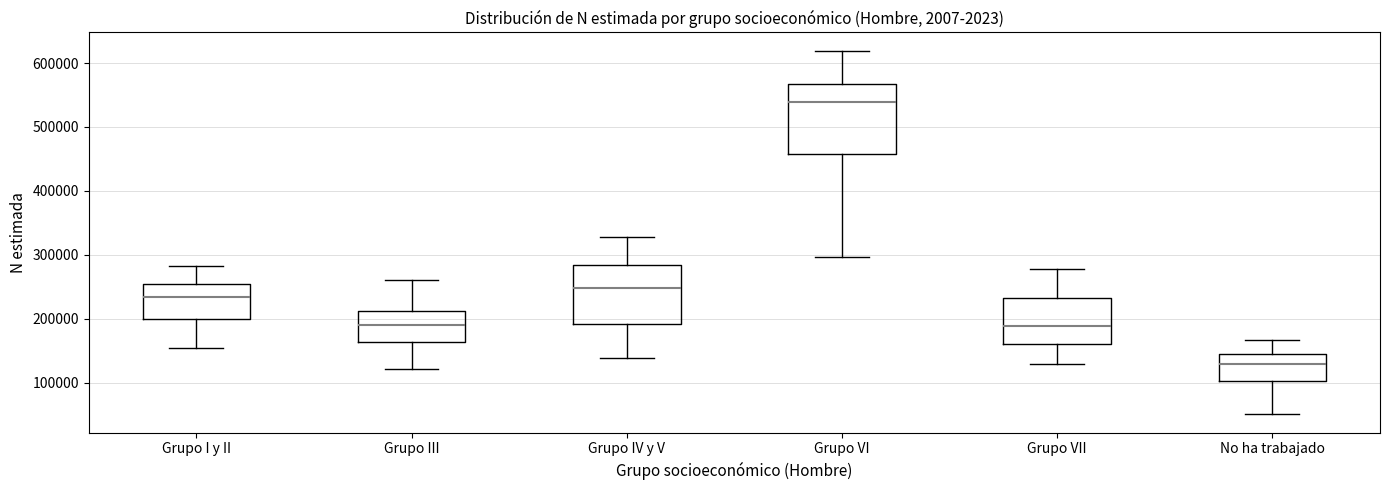

Comparing the boxes themselves (not the whiskers), which one is the tallest?

Grupo VI